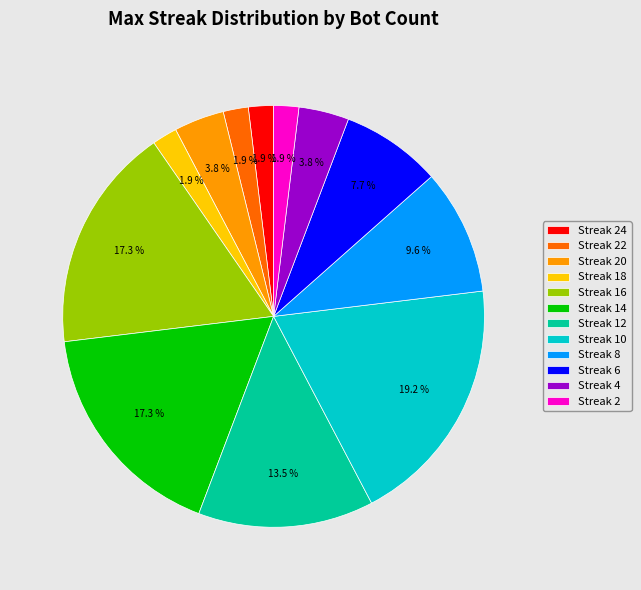

What is the largest slice in the pie chart?

Streak 10